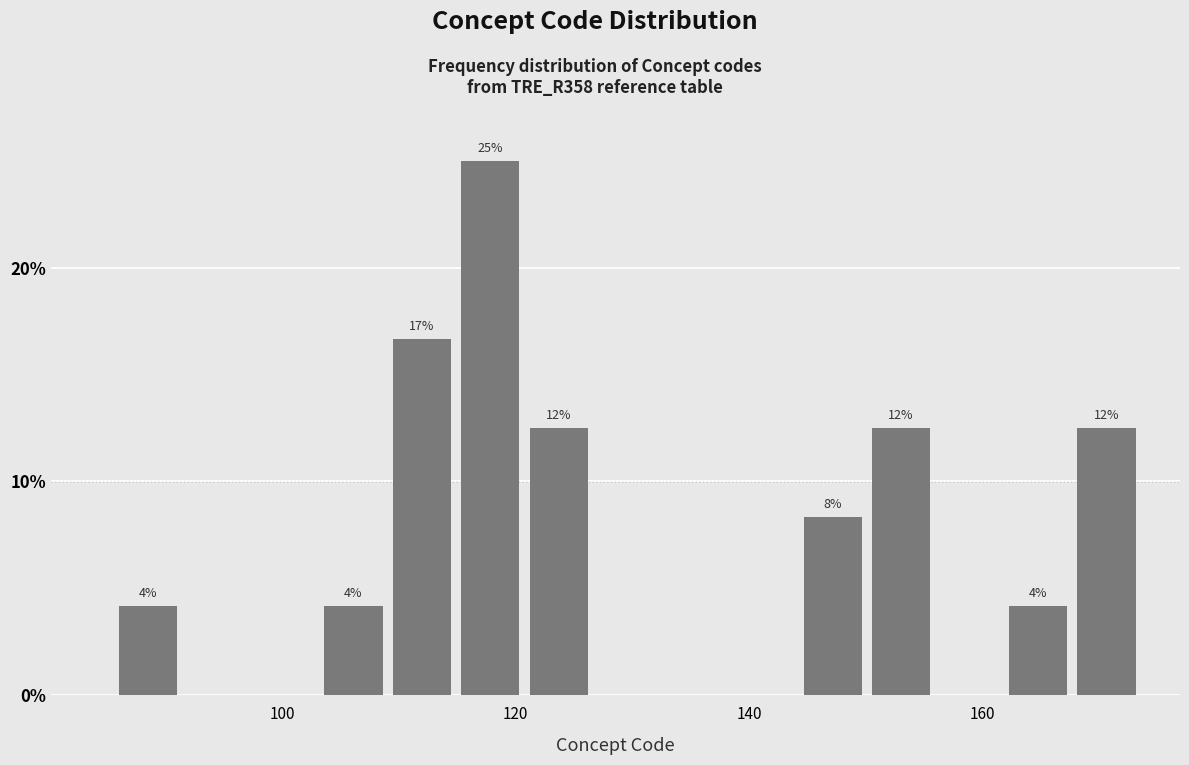

Around what value on the x-axis is the tallest bar? Give the approximate position of its centre, as read against the axis.

118